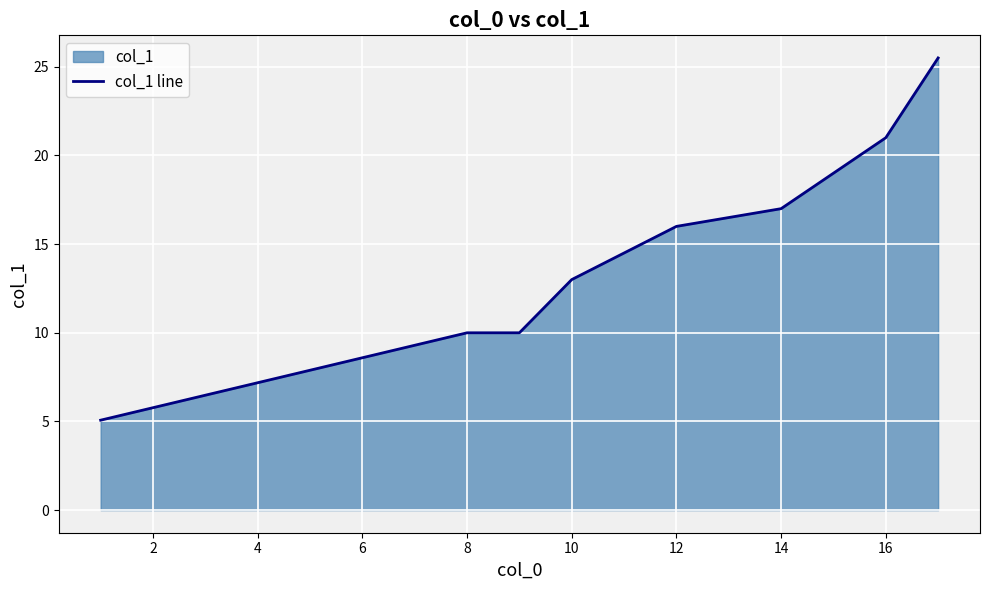

At which label is the value closest to 15?

12